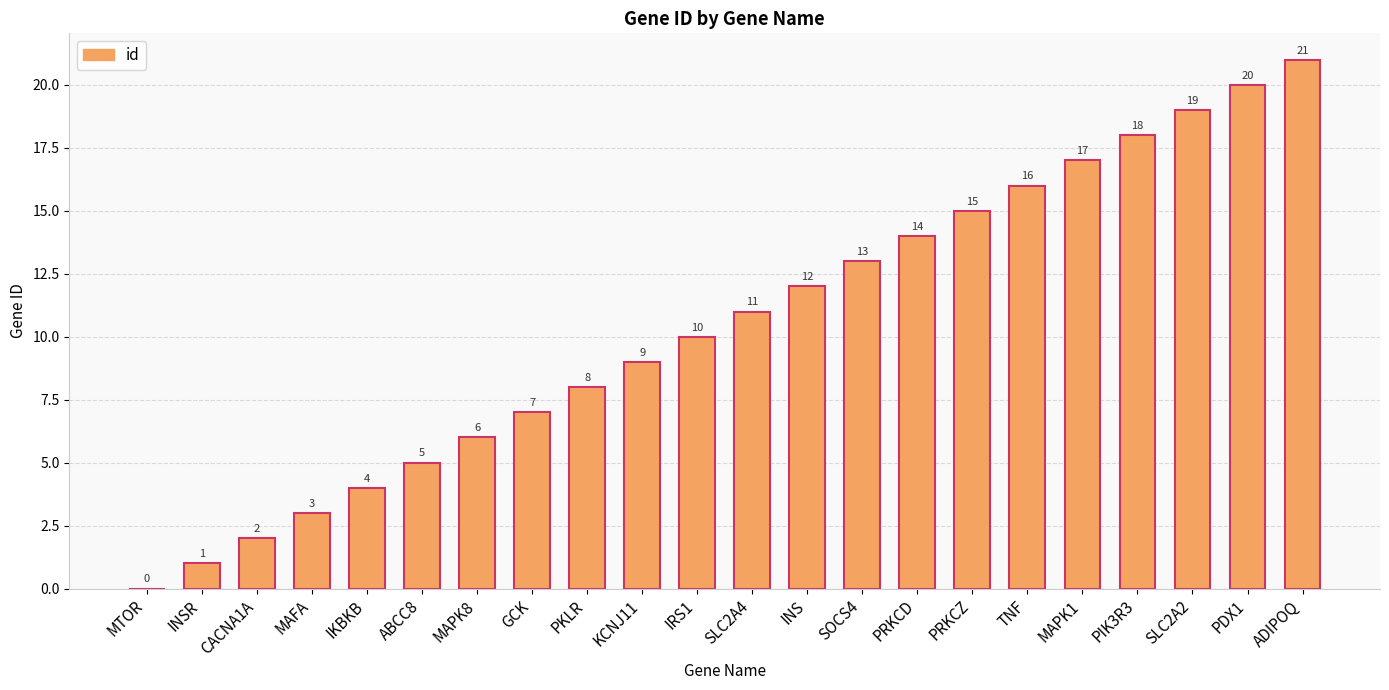

True or false: the data shows 31 at ADIPOQ.

False